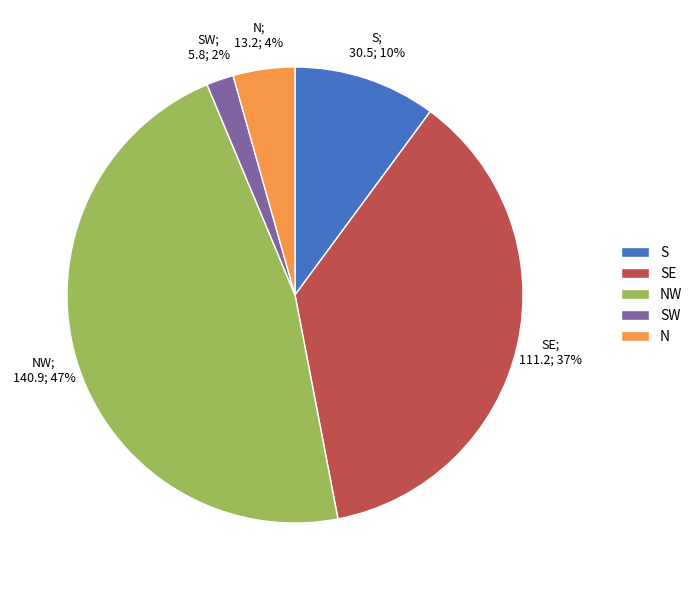

Does SW account for over 50% of the chart?

No